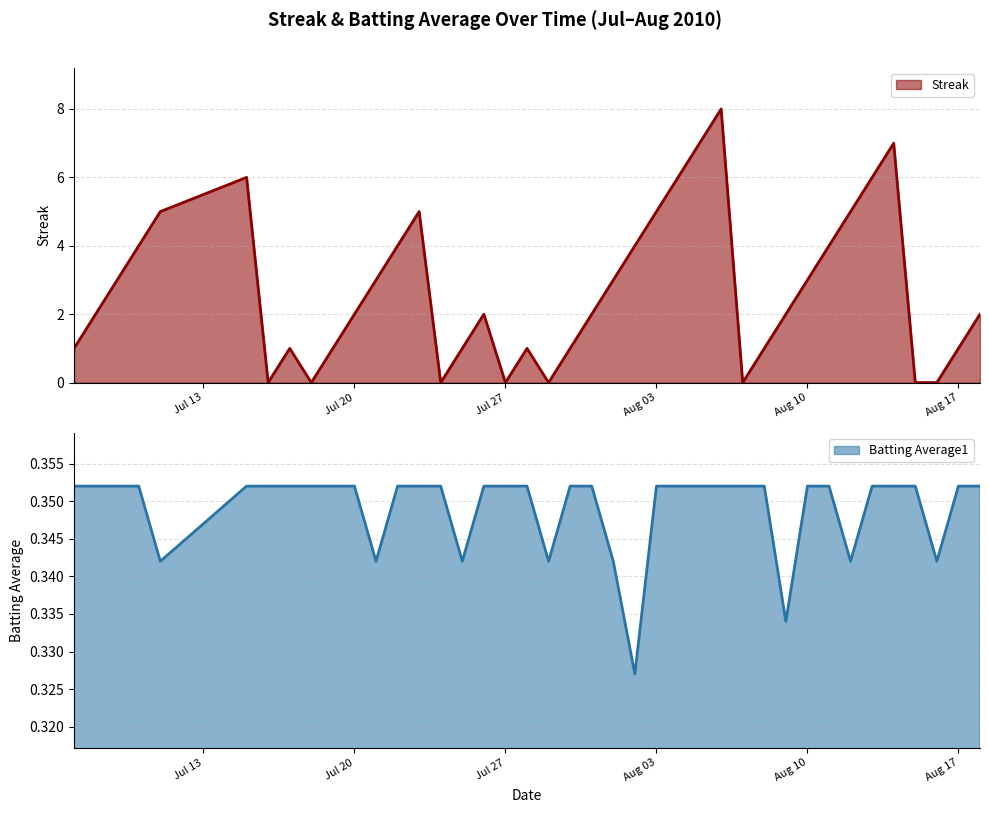

Which series has the largest total across all categories?

Streak